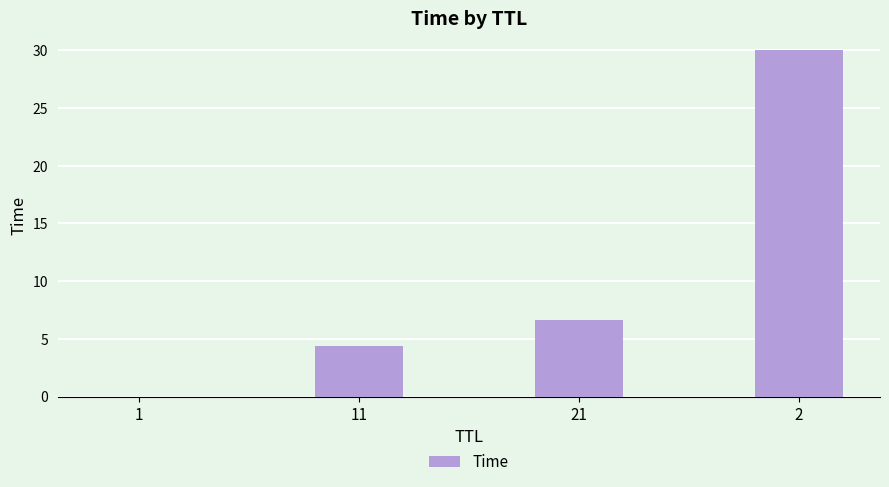

What is the sum of all values?

41.0